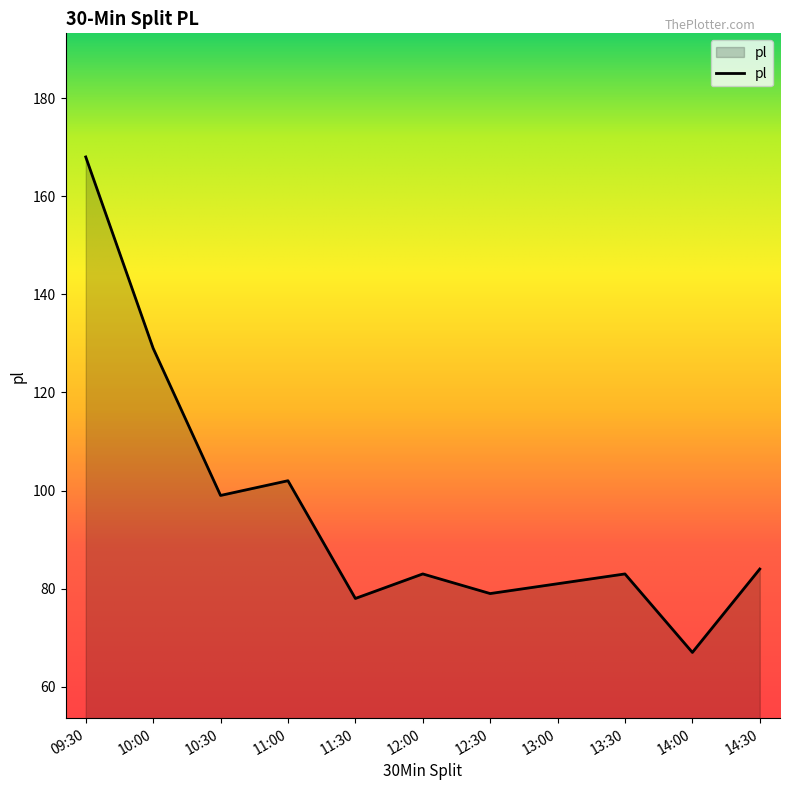

Is it true that the value at 09:30 is 168?

True